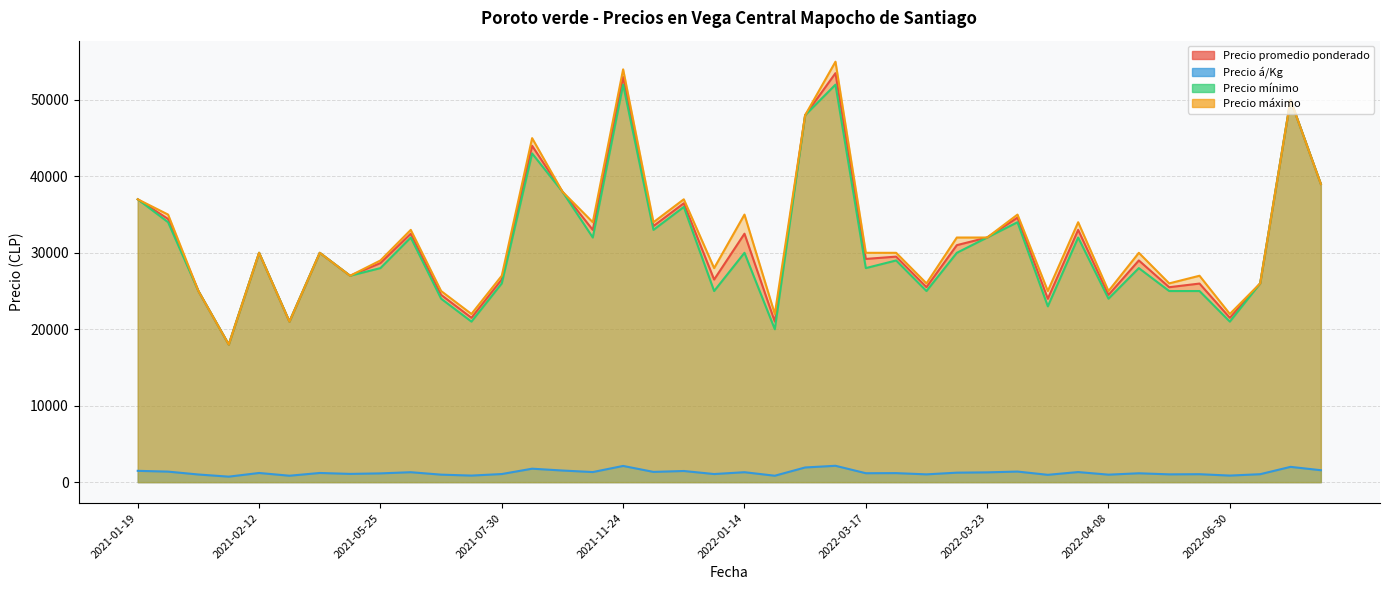

What is the difference between the second highest and second lowest values in the Precio á/Kg series?

1280